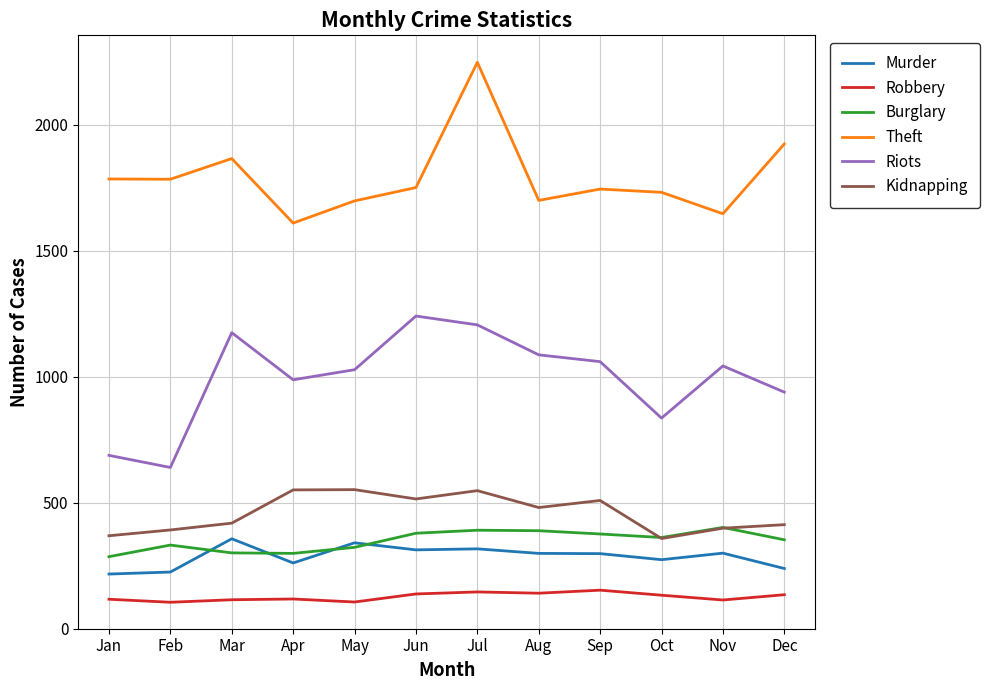

The Kidnapping series shows 307 at Sep. True or false?

False